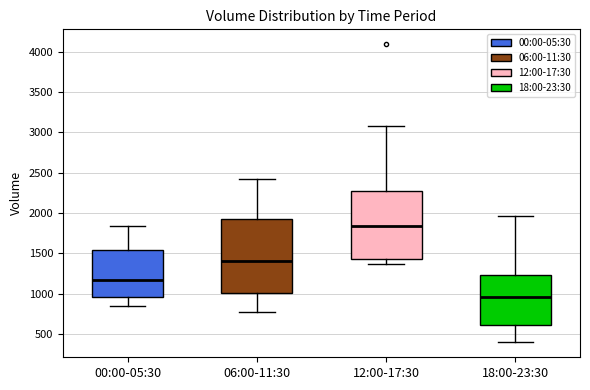

Where does the lower whisker of the box for 06:00-11:30 end on the y-axis? The values are not printed on the chart, so give them approximately, as read against the axis.

750